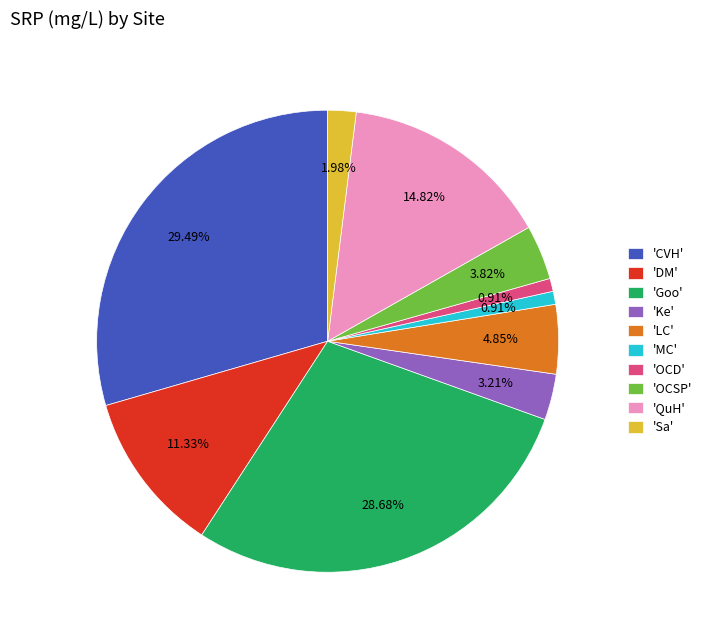

How many segments does this pie chart have?

10